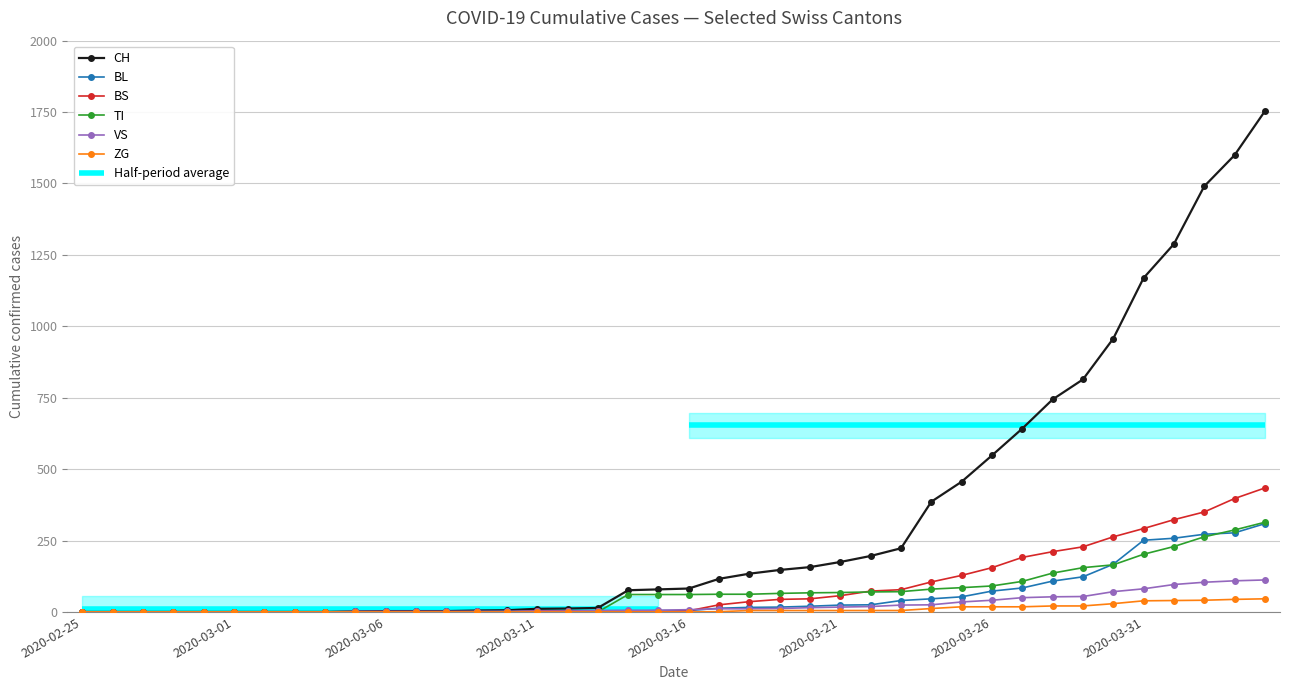

Reading right to left, list all the values displayed in this chart.

CH: 1753	1599	1490	1288	1169	957	814	744	642	548	456	386	223	196	175	157	147	134	116	82	79	76	14	12	11	6	5	3	3	3	2	0	0	0	0	0	0	0	0	0
BL: 309	277	272	258	251	167	123	108	84	73	53	46	40	25	24	20	17	16	13	5	5	2	2	2	2	2	1	0	0	0	0	0	0	0	0	0	0	0	0	0
BS: 434	397	350	323	292	263	228	211	191	155	128	105	78	73	57	46	44	36	25	4	0	4	4	4	4	0	0	0	0	0	0	0	0	0	0	0	0	0	0	0
TI: 314	287	263	229	202	165	155	136	107	91	85	80	71	70	68	67	65	62	62	61	61	61	0	0	0	0	0	0	0	0	0	0	0	0	0	0	0	0	0	0
VS: 112	109	104	96	81	71	54	53	50	41	35	25	24	19	17	15	12	11	11	8	6	6	5	3	3	2	2	2	2	2	2	0	0	0	0	0	0	0	0	0
ZG: 46	44	41	40	39	29	21	21	18	18	18	12	5	5	5	5	5	5	1	0	0	0	0	0	0	0	0	0	0	0	0	0	0	0	0	0	0	0	0	0